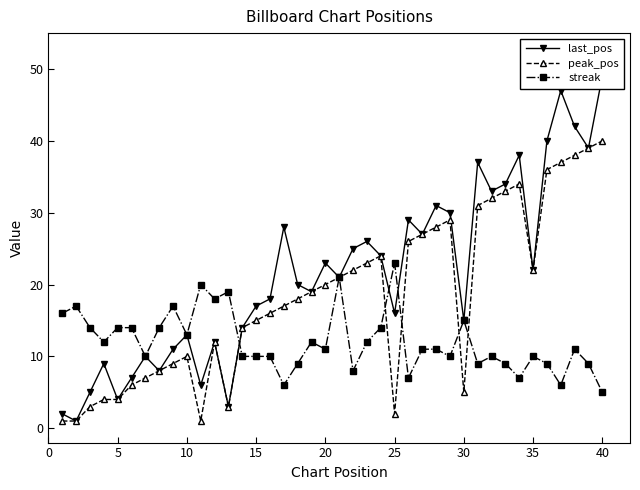

How many data points in streak are less than 11?

18